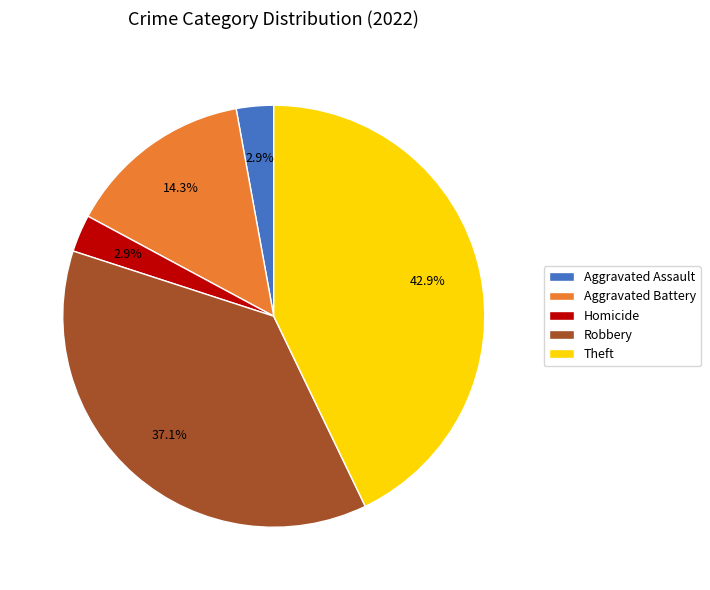

To the nearest percent, what portion does Homicide represent?

3%